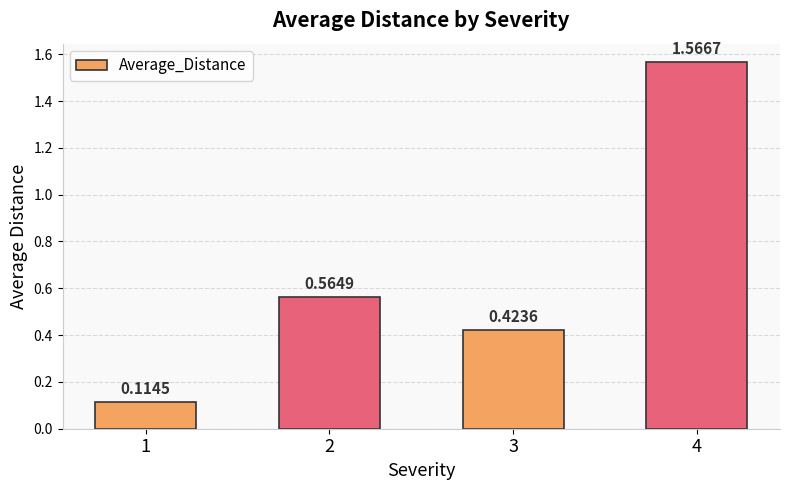

What is the ratio of the value at 3 to the value at 4?

0.3